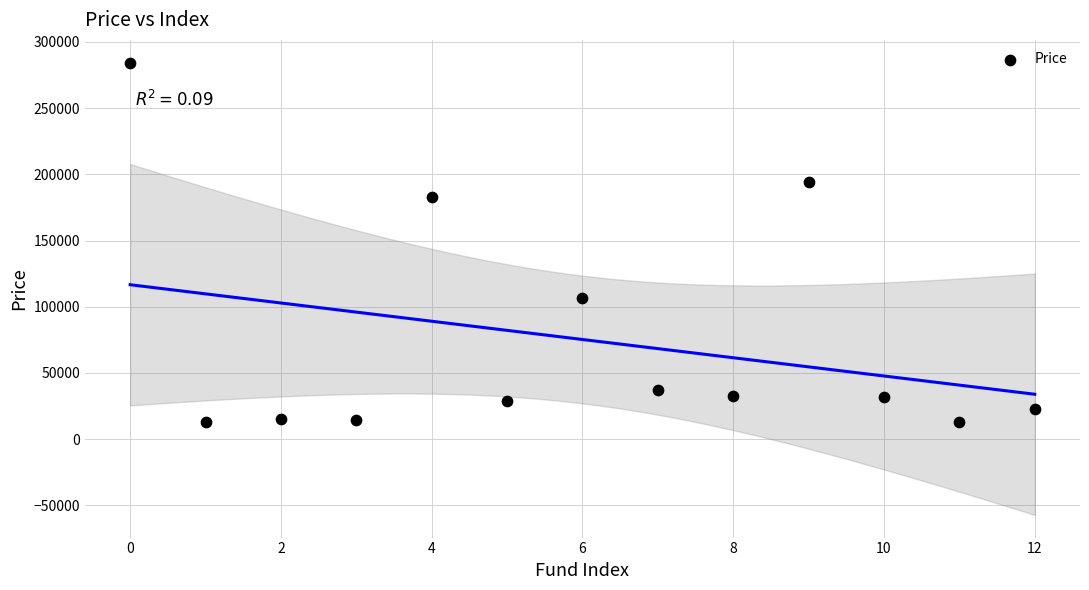

What is the range of Y values (max minus min)?

271606